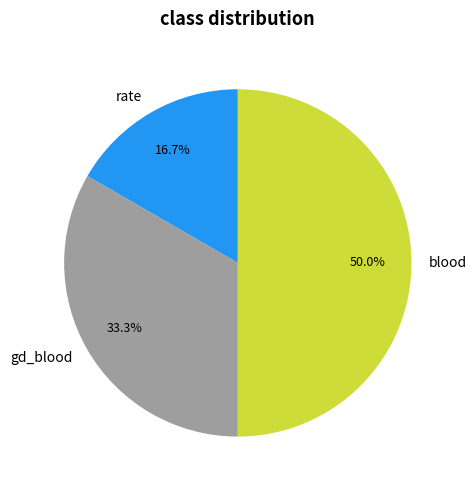

To the nearest percent, what is the difference between the blood and gd_blood slice percentages?

17%